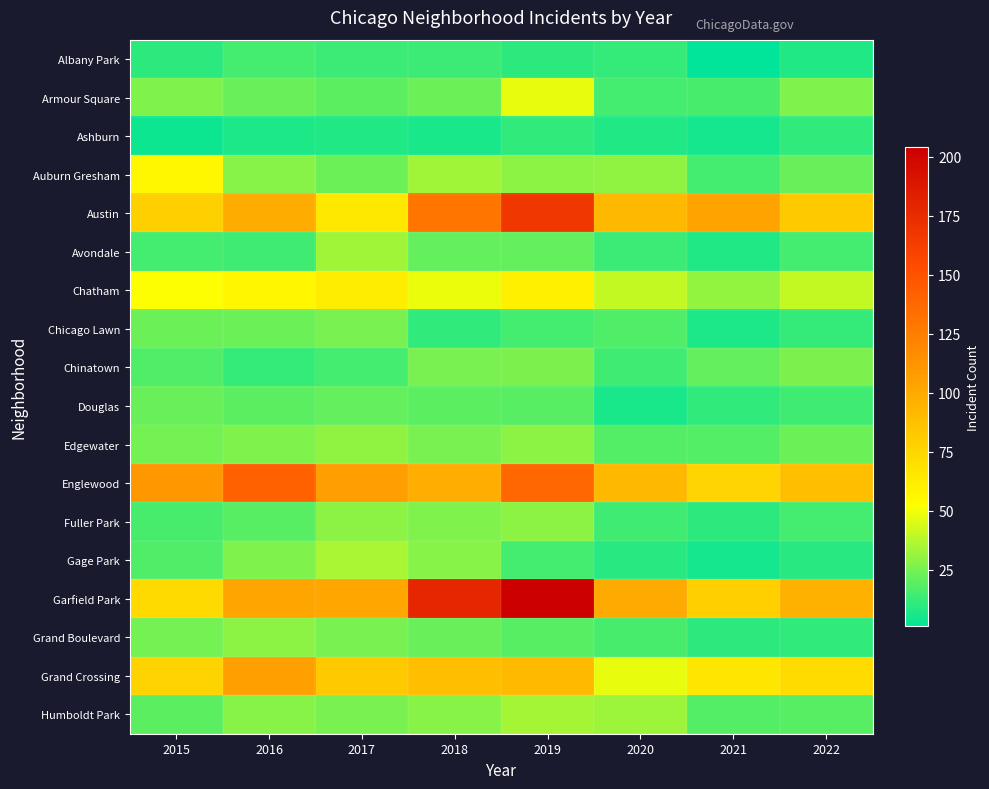

Which series has the widest spread of values?

Garfield Park